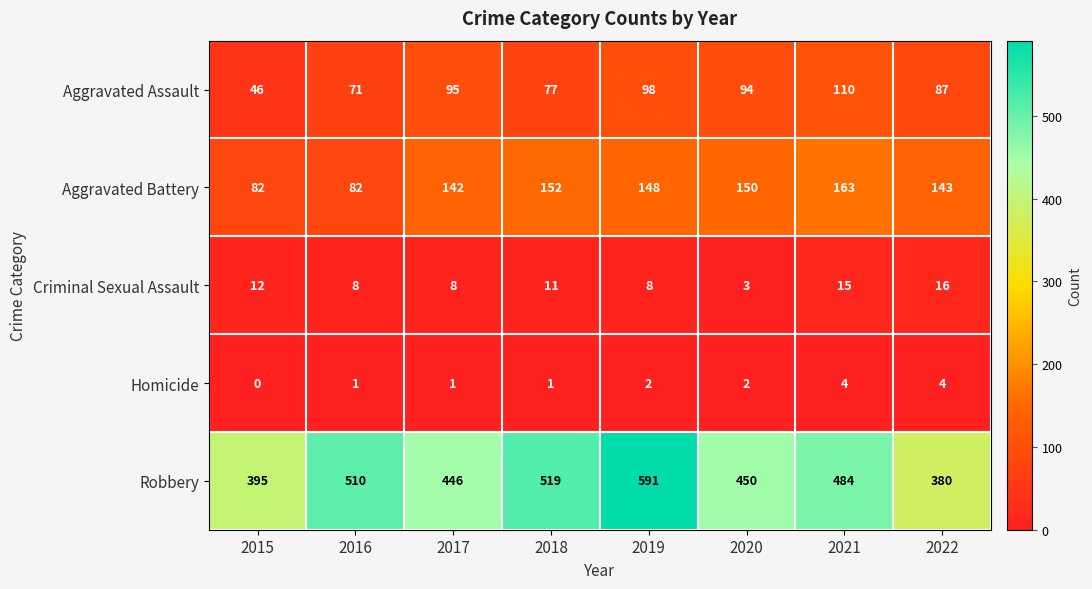

List the series in order of their peak value, highest first.

Robbery, Aggravated Battery, Aggravated Assault, Criminal Sexual Assault, Homicide